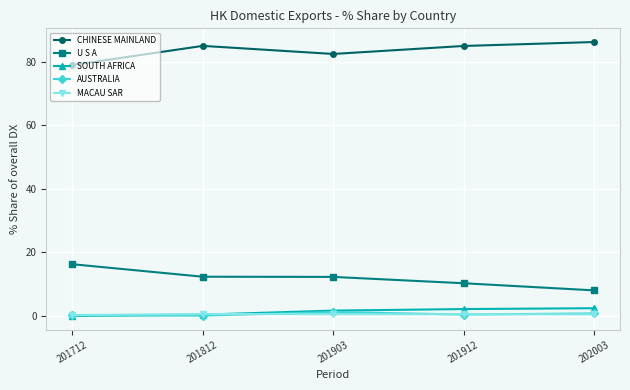

What value does the U S A series have at 201812?

12.4